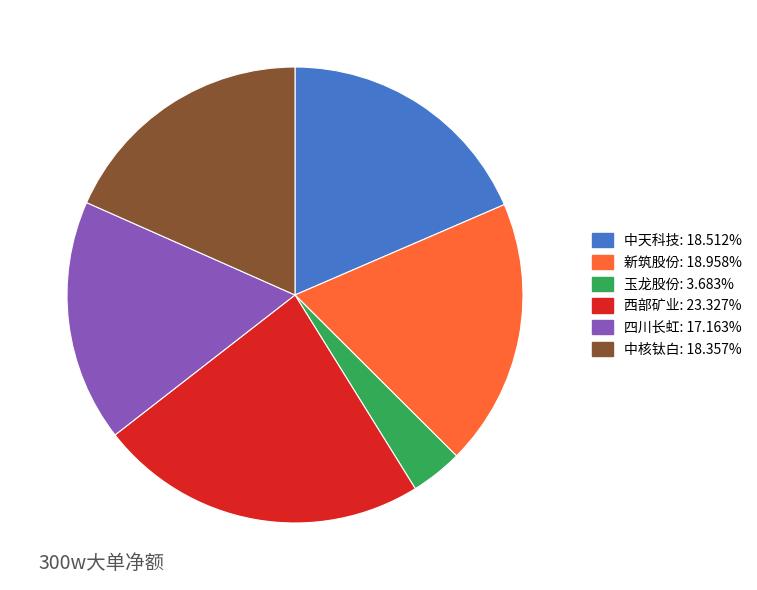

Does any single category account for the majority?

No